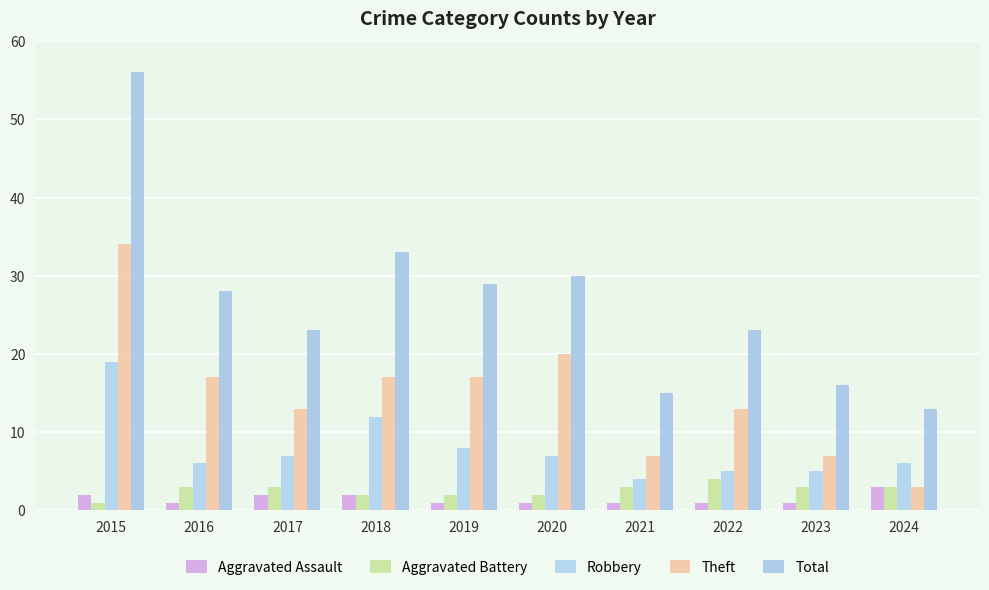

Which has a higher value, 2021 or 2015?

2015